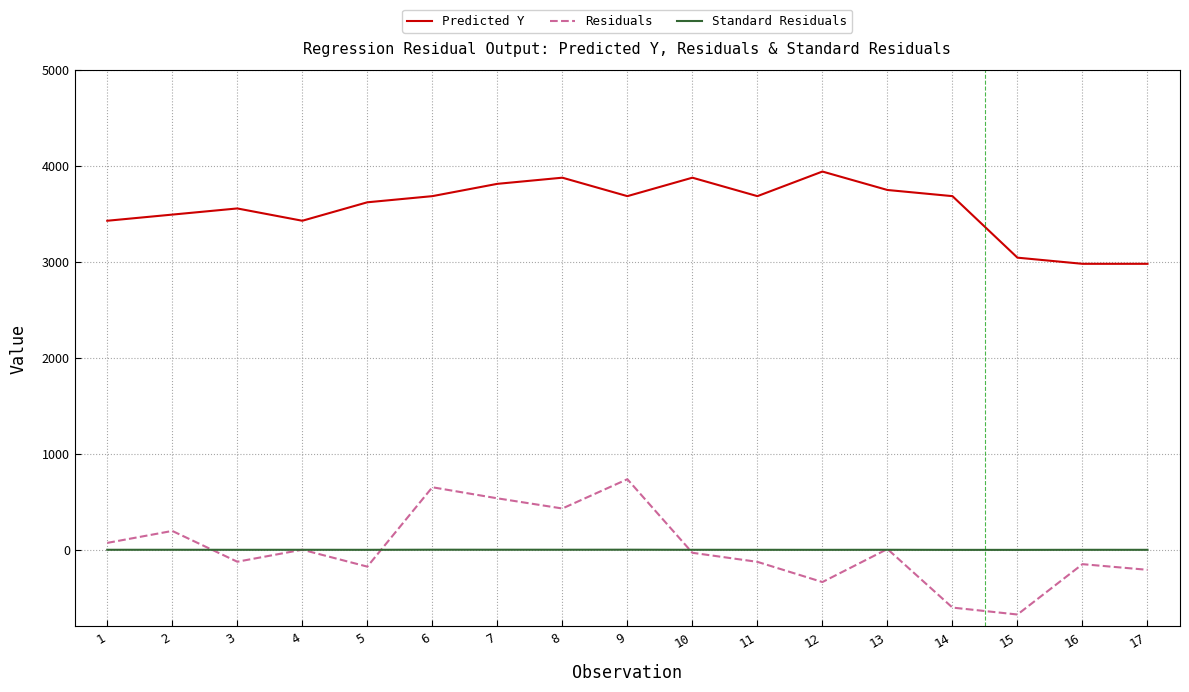

At which category does Residuals reach its first local peak?

2